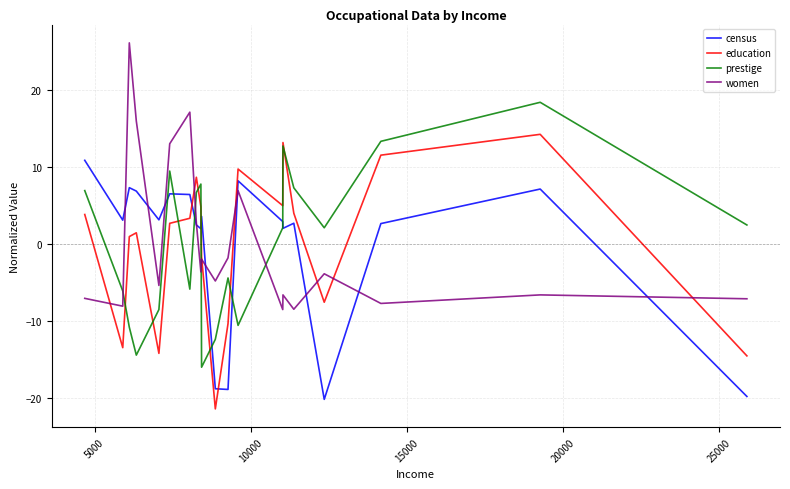

True or false: education has more than 2 interior local peaks.

True